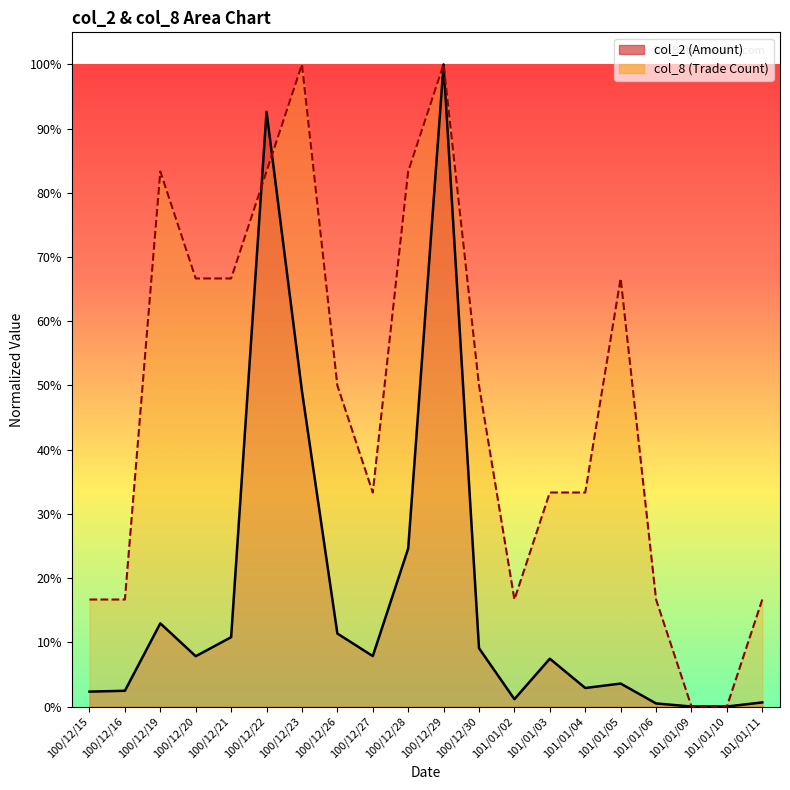

True or false: col_8 has more than 1 points higher than both neighbors.

True